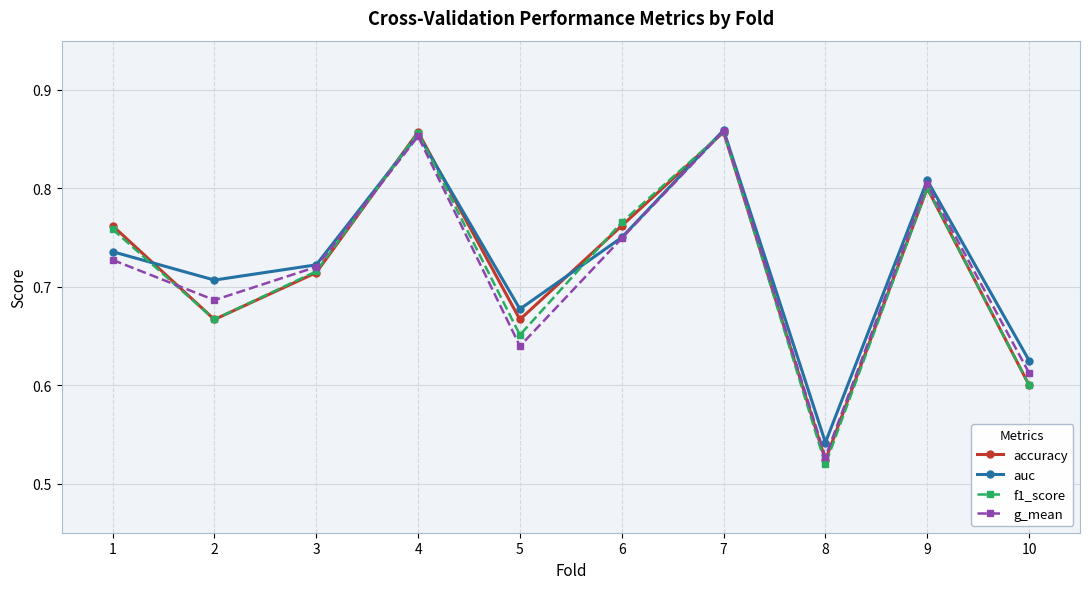

Does the chart have visible grid lines?

Yes